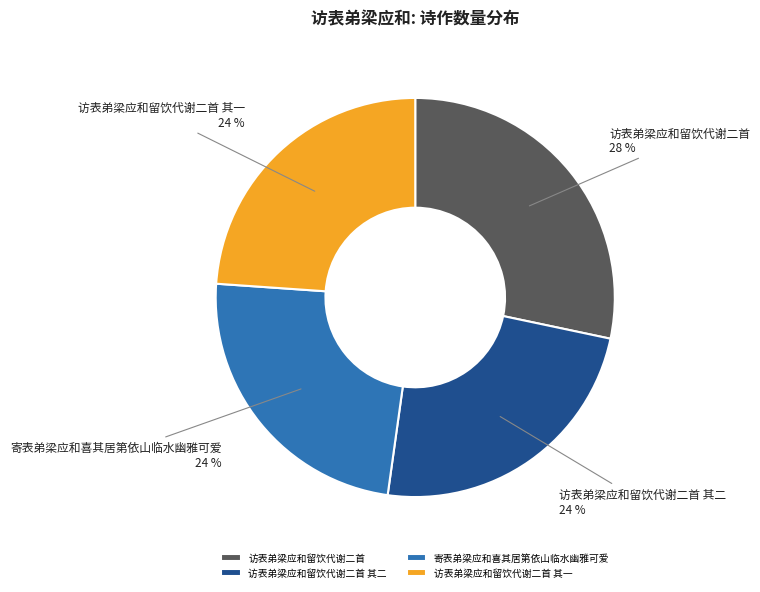

To the nearest percent, what is the difference between the 访表弟梁应和留饮代谢二首 and 访表弟梁应和留饮代谢二首 其二 slice percentages?

4%